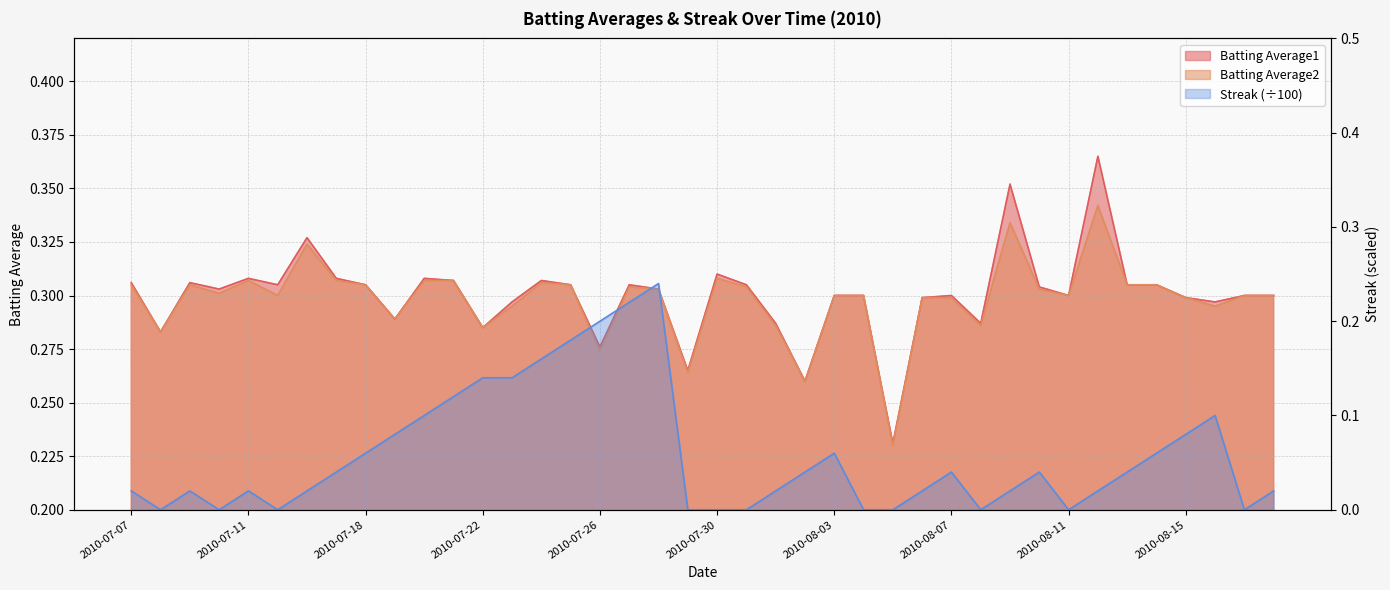

What is the sum of the Streak values at 2010-08-14 and 2010-07-10?

0.1